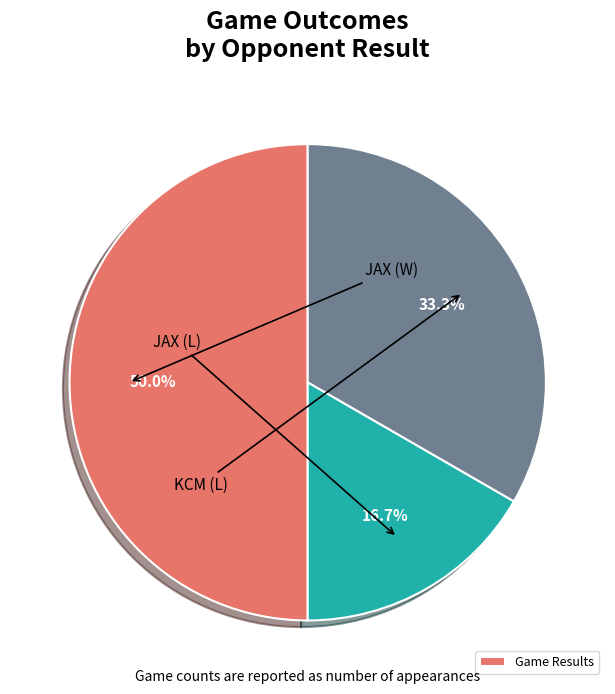

Which category has the biggest portion of the pie?

JAX (W)